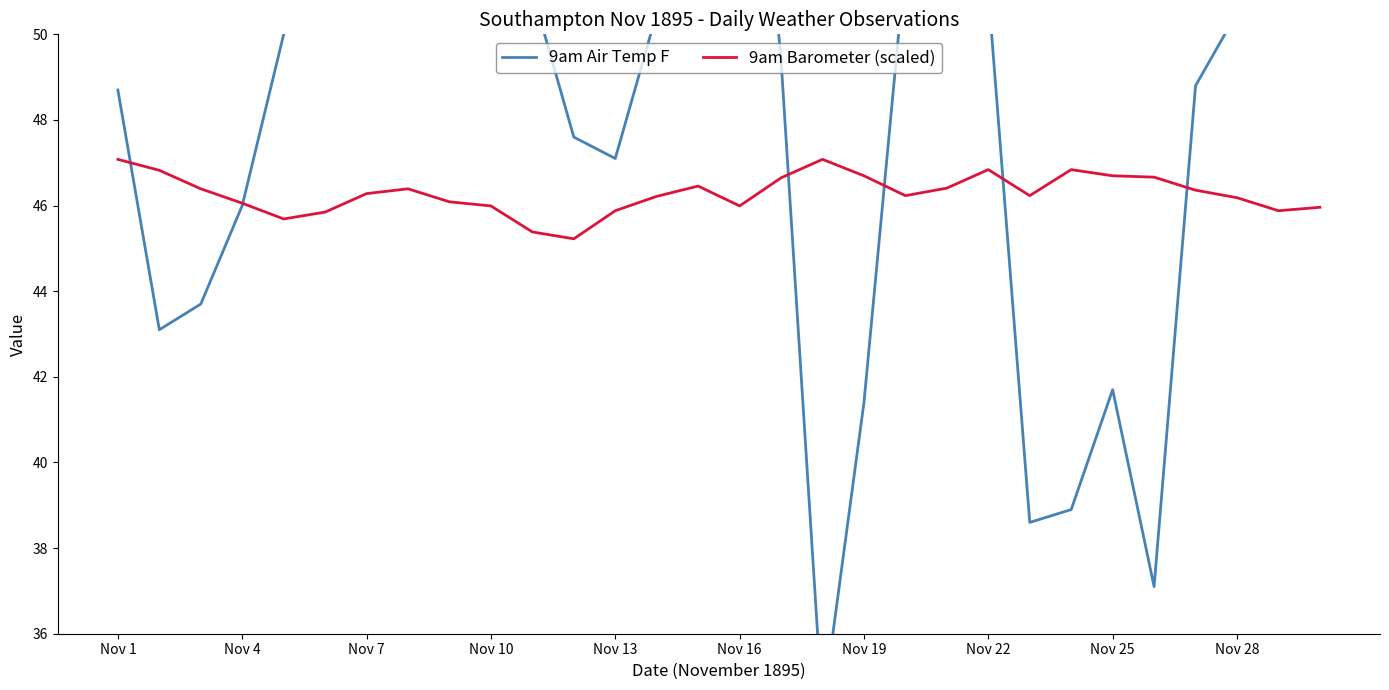

What is the difference between the maximum and second lowest values in the 9am Barometer (scaled) series?

1.7